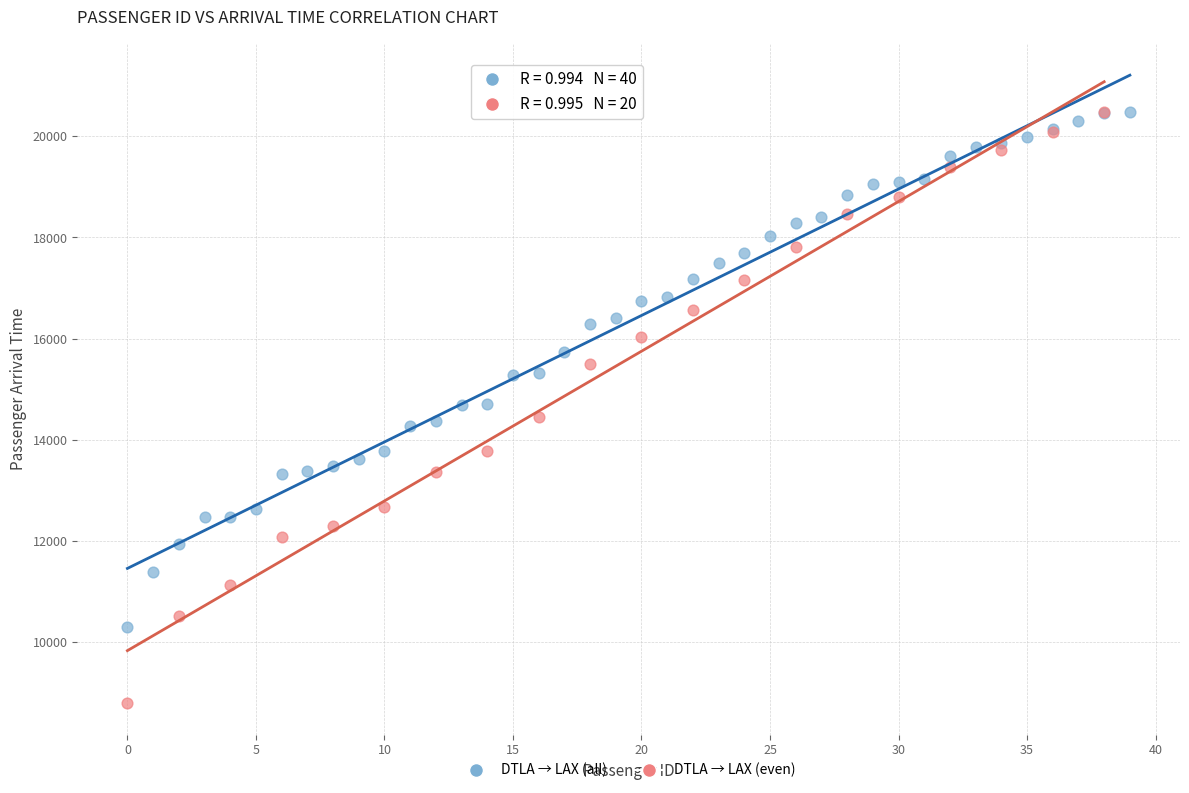

Which series reaches the minimum Y coordinate?

DTLA → LAX (even)